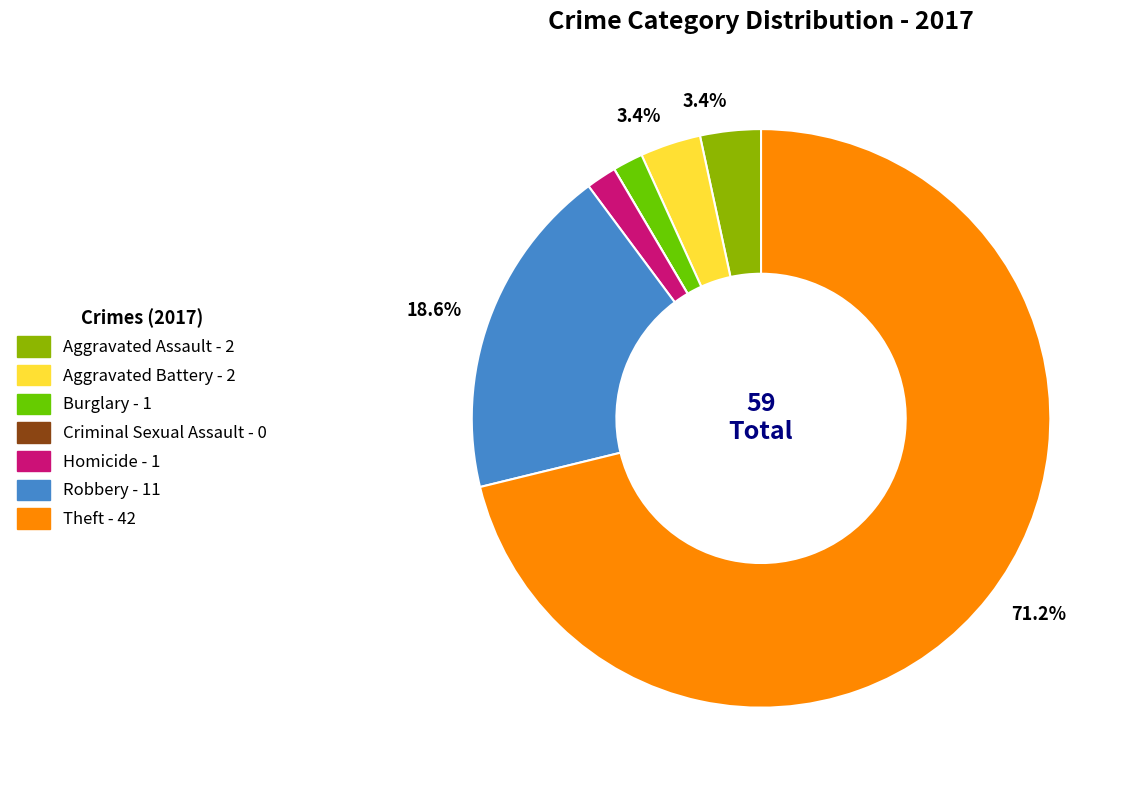

Does any single category account for the majority?

Yes